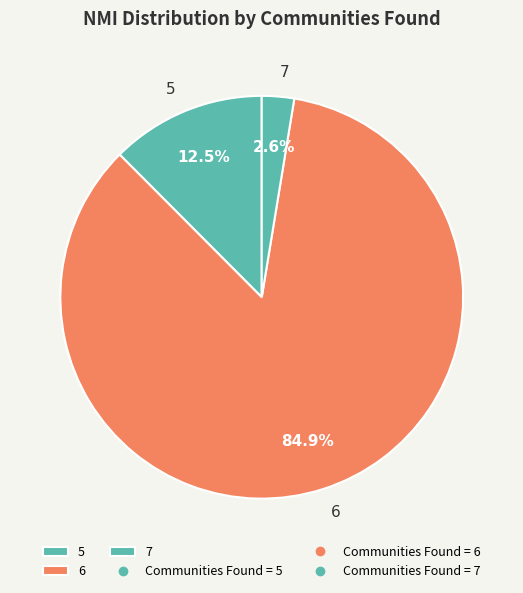

What percentage is NOT represented by 5?

87.5%